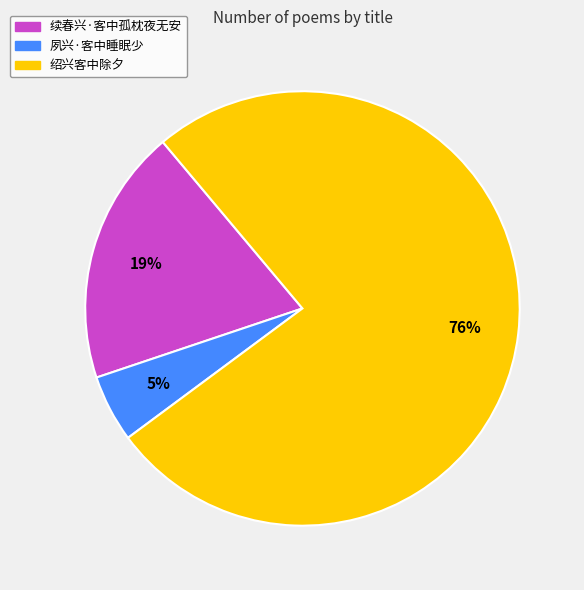

Count the number of slices in the pie.

3